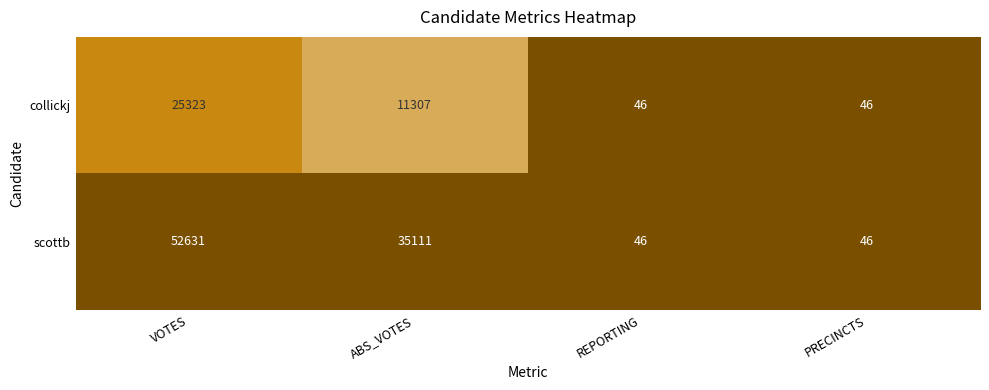

What is the sum of all collickj values?

36722